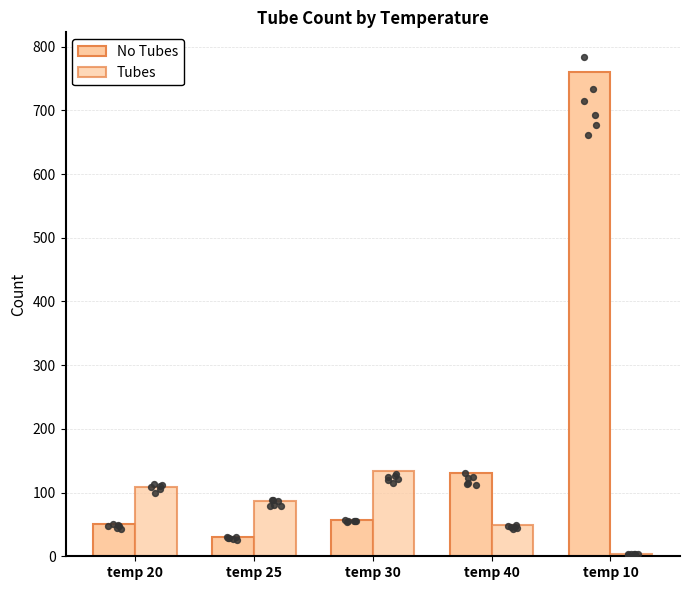

Is the value of No Tubes at temp 20 greater than the value of Tubes at temp 30?

No